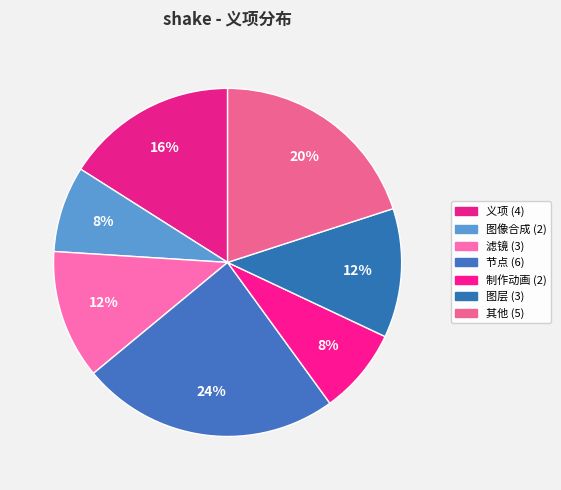

What is the largest slice in the pie chart?

节点